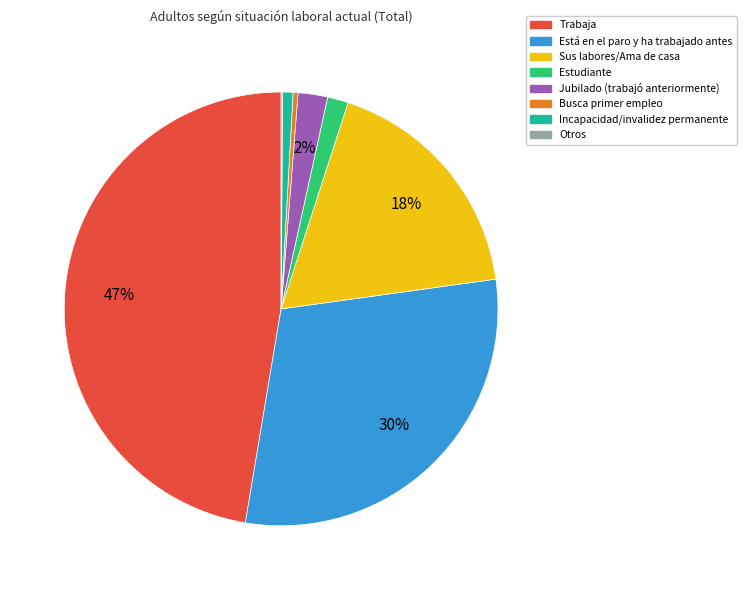

True or false: Busca primer empleo accounts for 13% of the total.

False